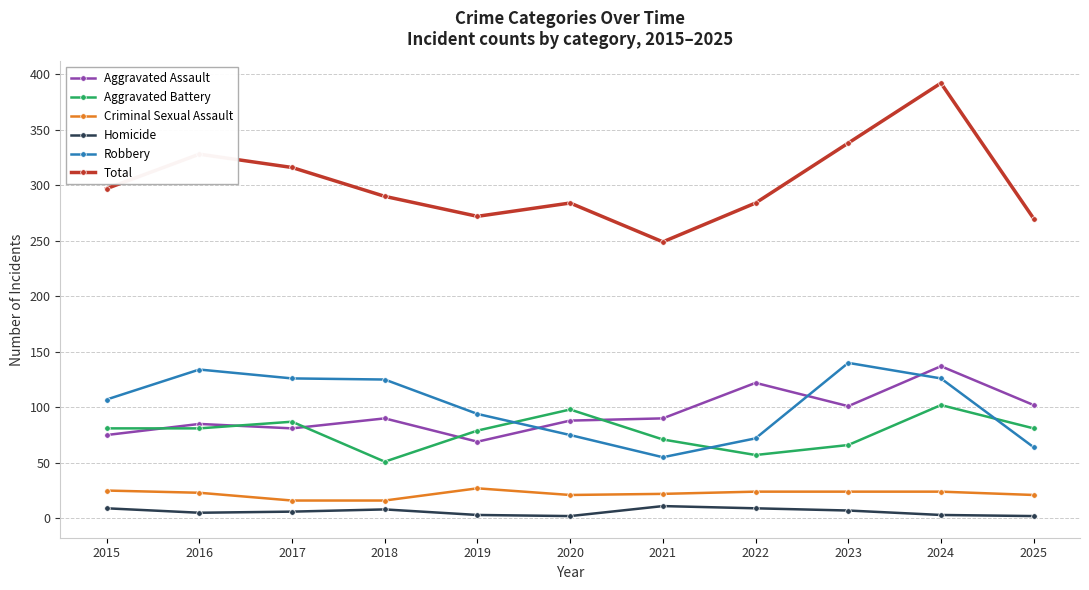

What is the maximum value for Robbery?

140